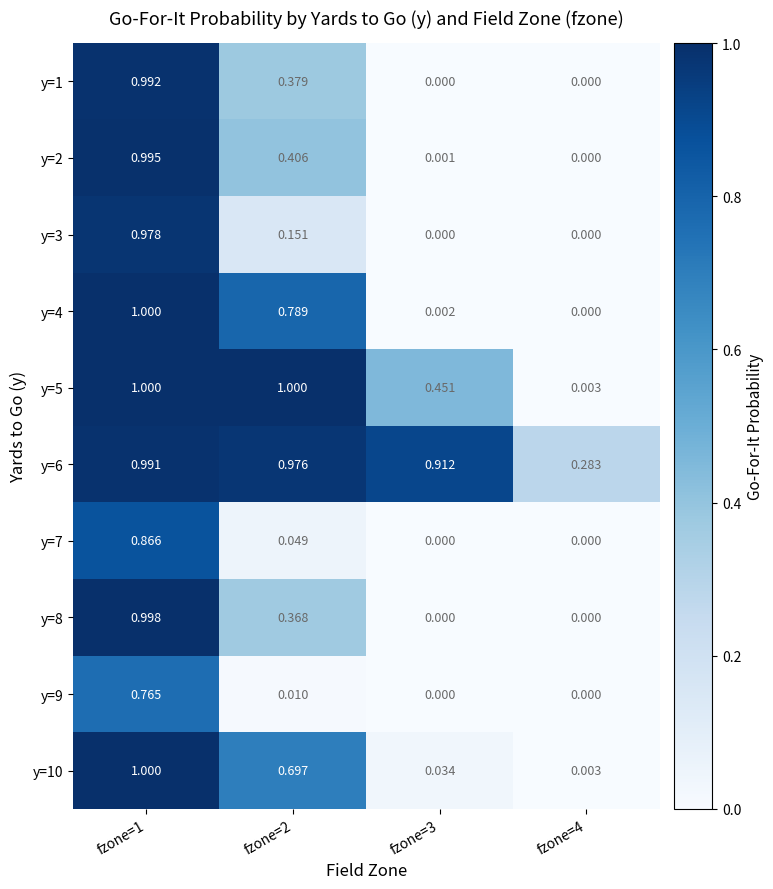

Reading left to right, list all the values displayed in this chart.

y=1: fzone=1=1.0	fzone=2=0.4	fzone=3=0.0	fzone=4=0.0
y=2: fzone=1=1.0	fzone=2=0.4	fzone=3=0.0	fzone=4=0.0
y=3: fzone=1=1.0	fzone=2=0.2	fzone=3=0.0	fzone=4=0.0
y=4: fzone=1=1.0	fzone=2=0.8	fzone=3=0.0	fzone=4=0.0
y=5: fzone=1=1.0	fzone=2=1.0	fzone=3=0.5	fzone=4=0.0
y=6: fzone=1=1.0	fzone=2=1.0	fzone=3=0.9	fzone=4=0.3
y=7: fzone=1=0.9	fzone=2=0.0	fzone=3=0.0	fzone=4=0.0
y=8: fzone=1=1.0	fzone=2=0.4	fzone=3=0.0	fzone=4=0.0
y=9: fzone=1=0.8	fzone=2=0.0	fzone=3=0.0	fzone=4=0.0
y=10: fzone=1=1.0	fzone=2=0.7	fzone=3=0.0	fzone=4=0.0